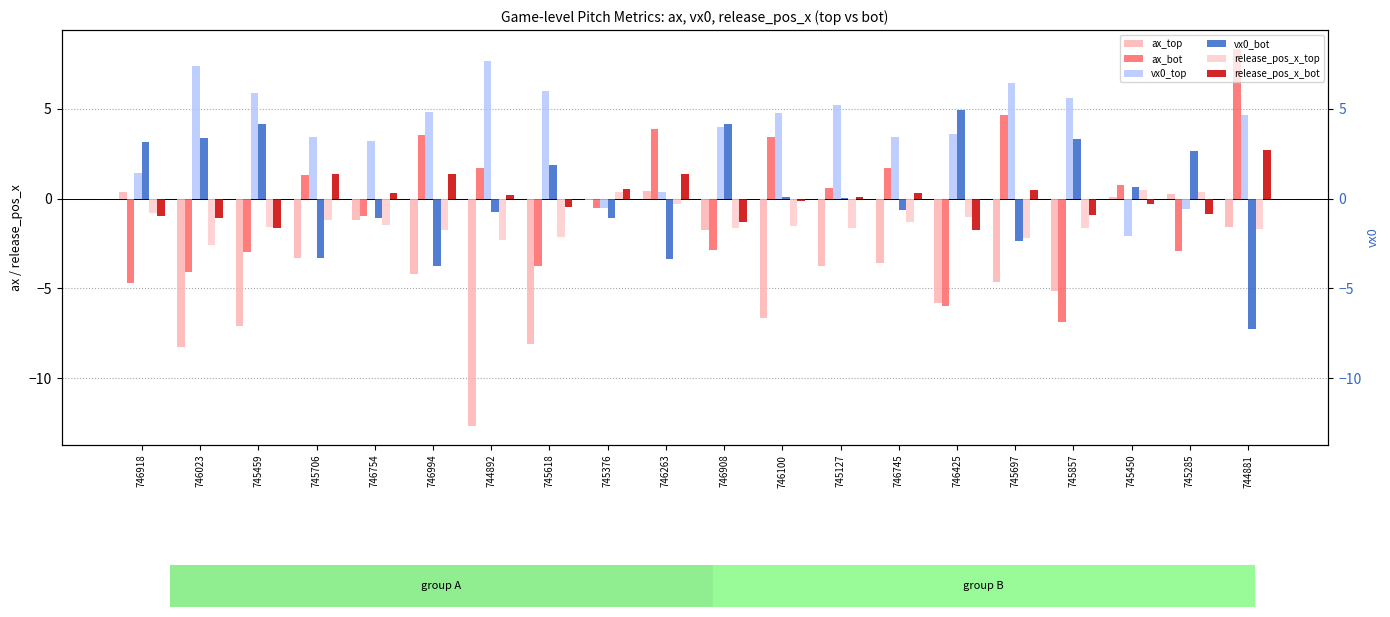

List the series in order of their peak value, lowest first.

ax_top, release_pos_x_top, release_pos_x_bot, vx0_bot, vx0_top, ax_bot